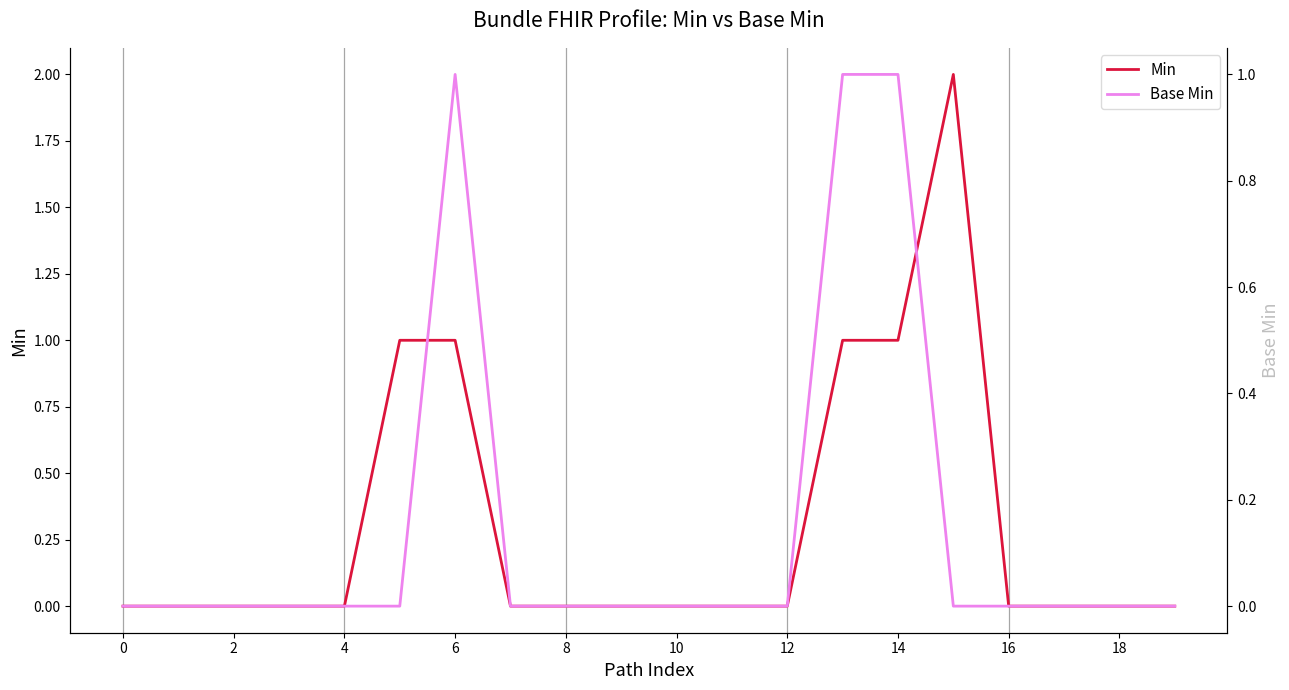

How many lines are shown in the chart?

2